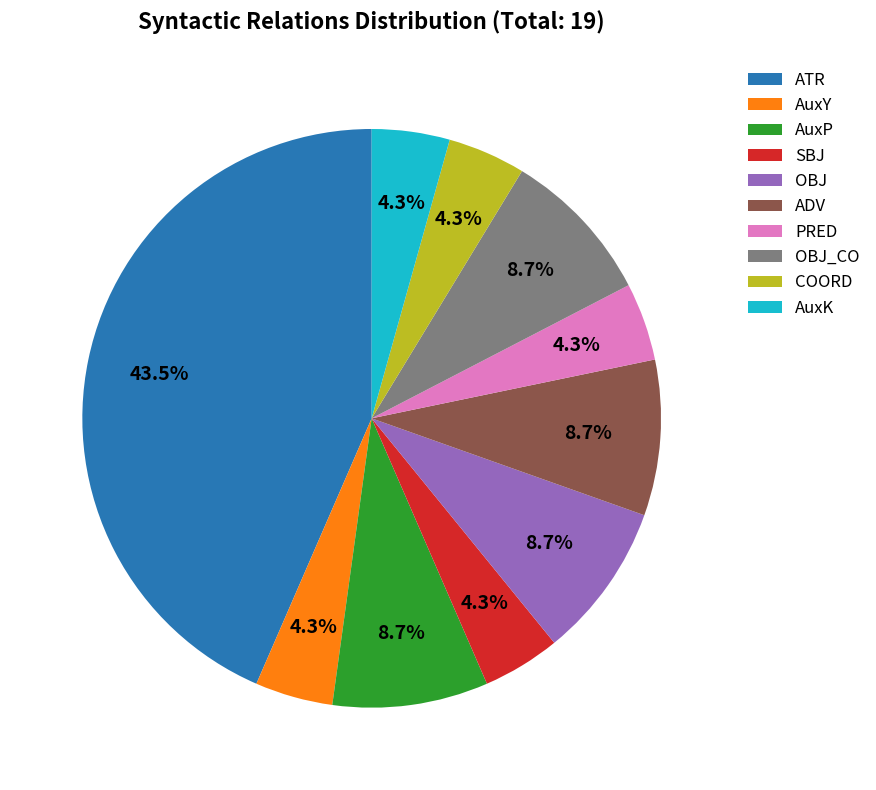

What percentage do AuxP and OBJ together represent?

17.4%